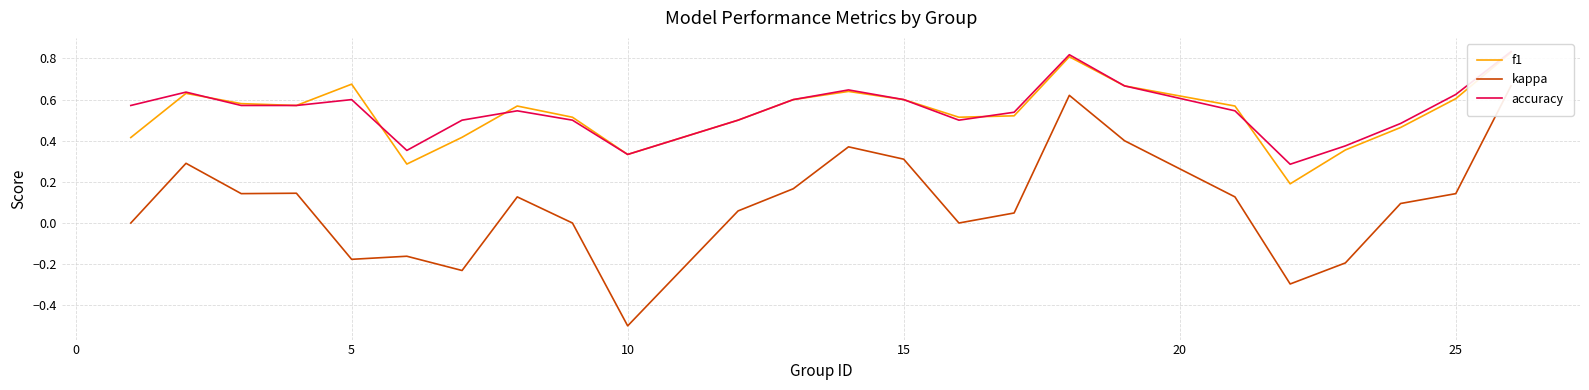

Does the chart display data point markers on the line(s)?

No